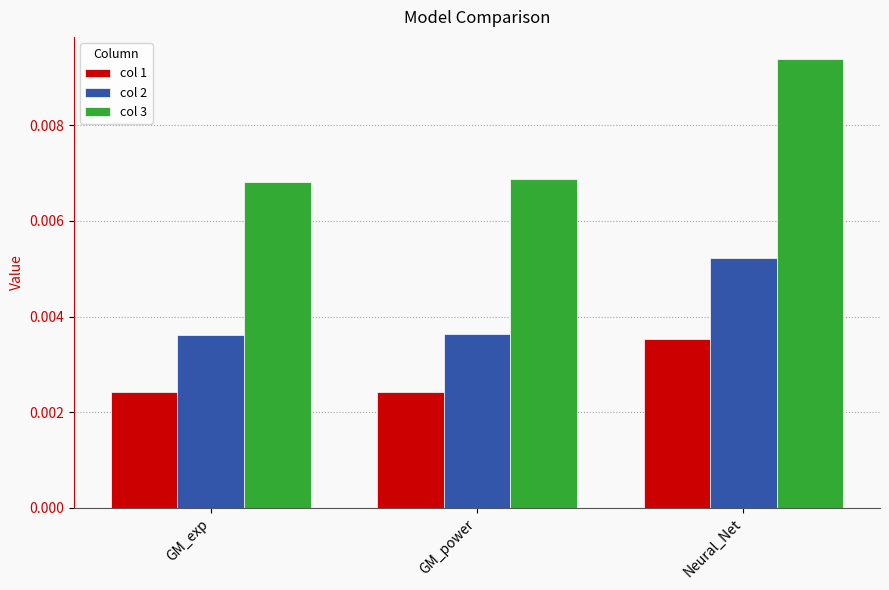

At which label does col 2 reach its peak?

Neural_Net